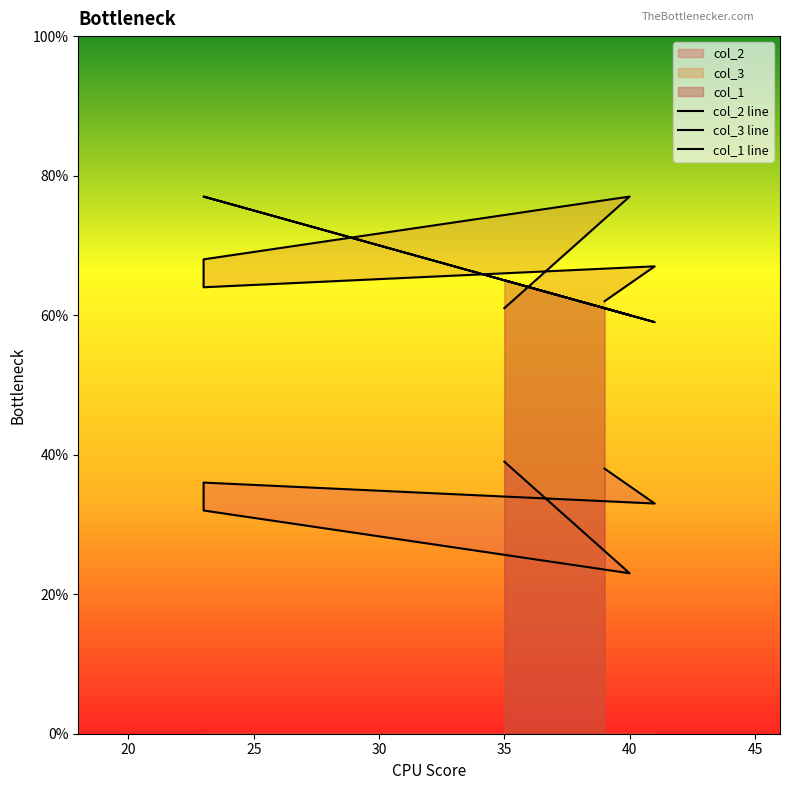

The value of col_2 at 39 is 64. True or false?

False